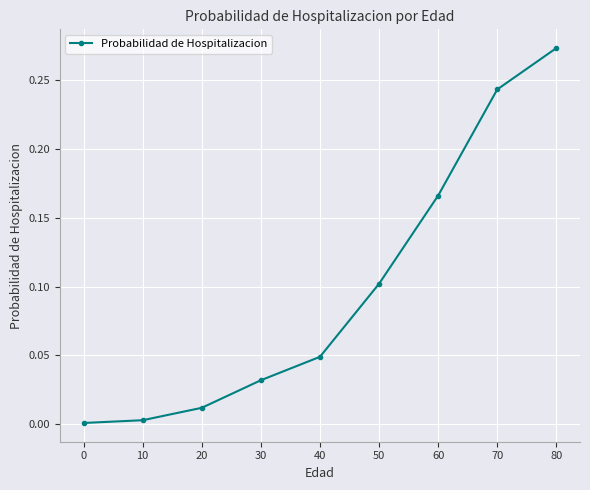

At which category does the chart reach its peak across all series?

80